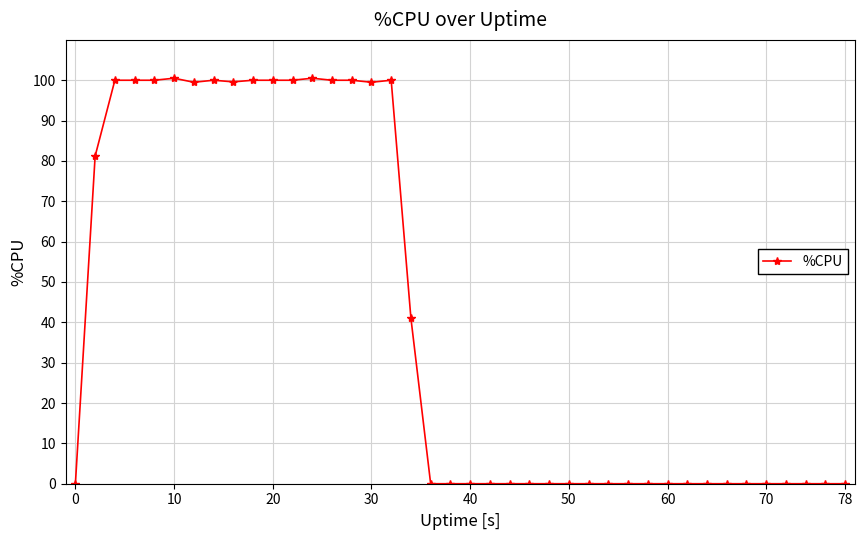

What is the greatest value displayed?

100.5